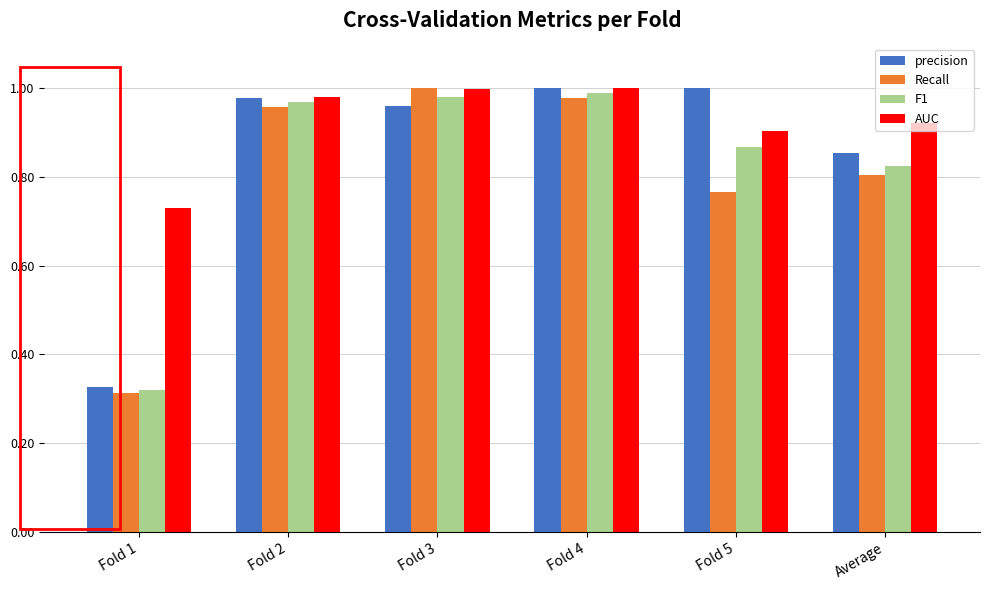

What is the total value across all series at Fold 1?

1.7